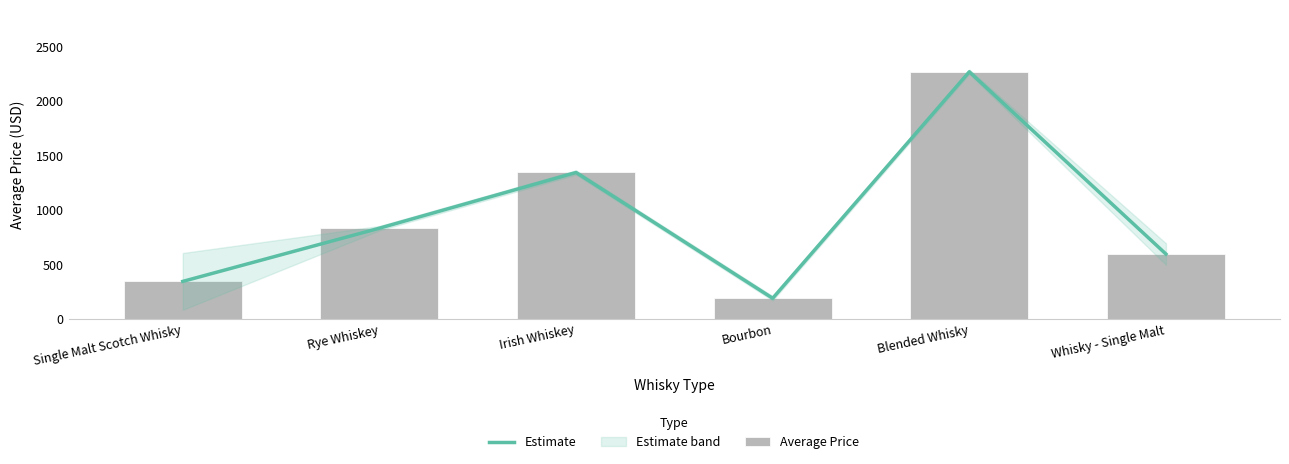

True or false: Average Price has a value of 2268.0 at Blended Whisky.

True